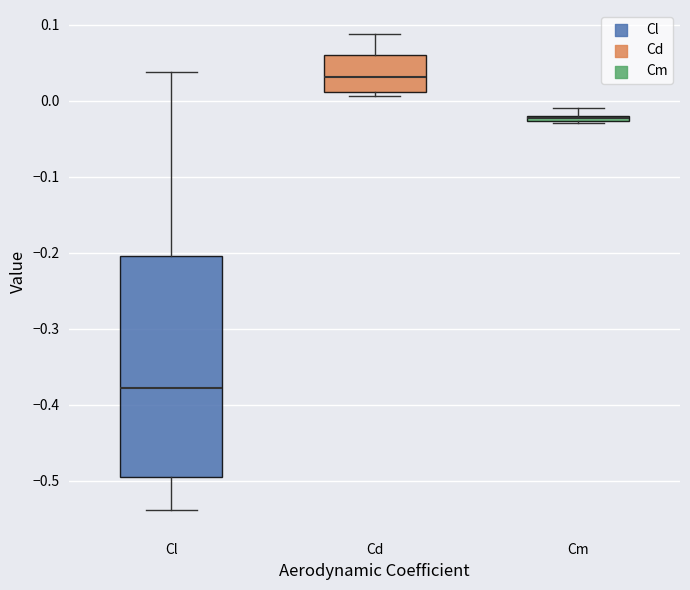

Where is the lower edge of the box for Cl on the y-axis? The values are not printed on the chart, so give them approximately, as read against the axis.

-0.49